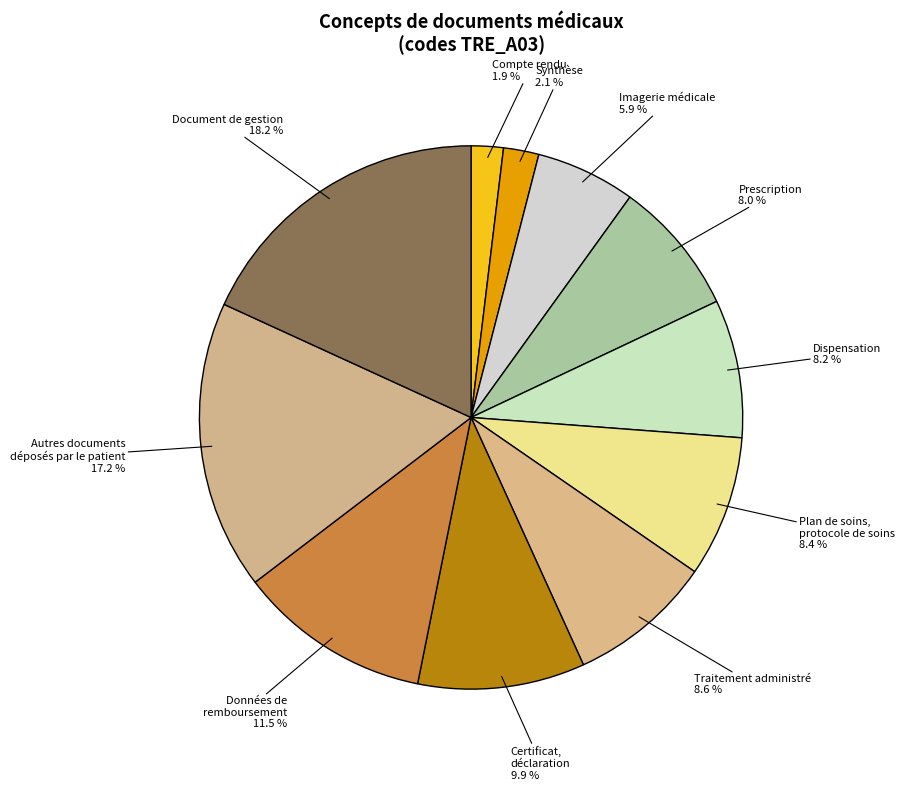

Which category has the biggest portion of the pie?

Document de gestion